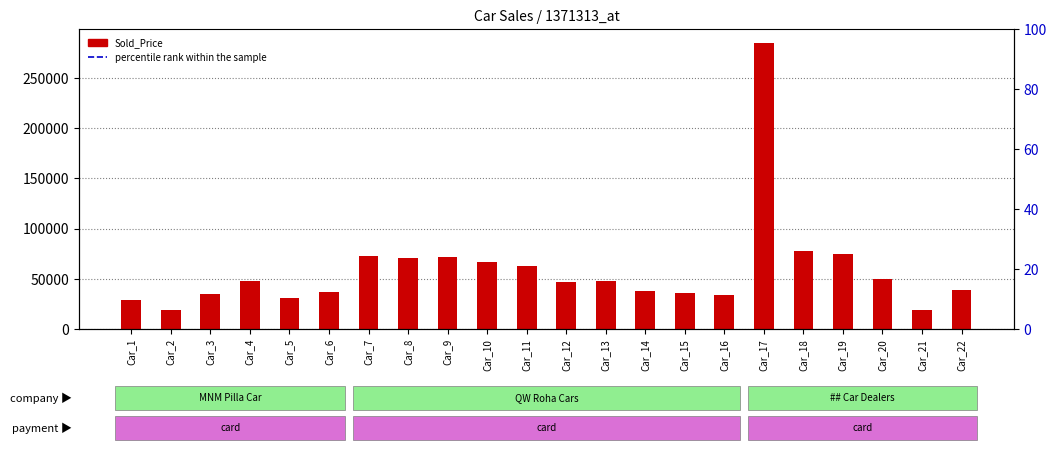

How many bars are there in total?

22